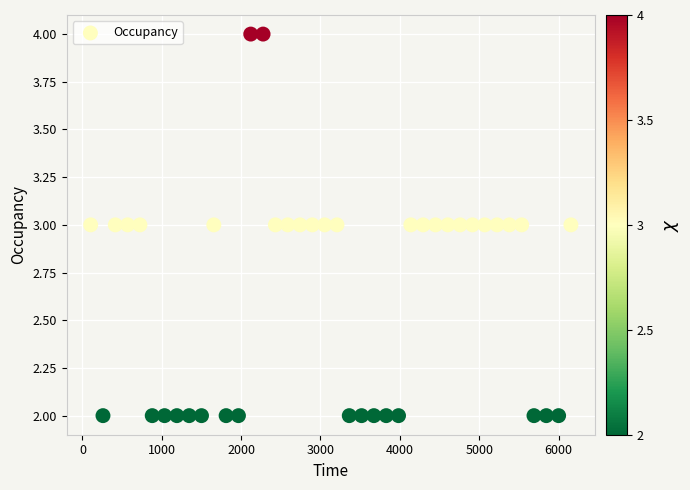

How many data points are displayed?

40